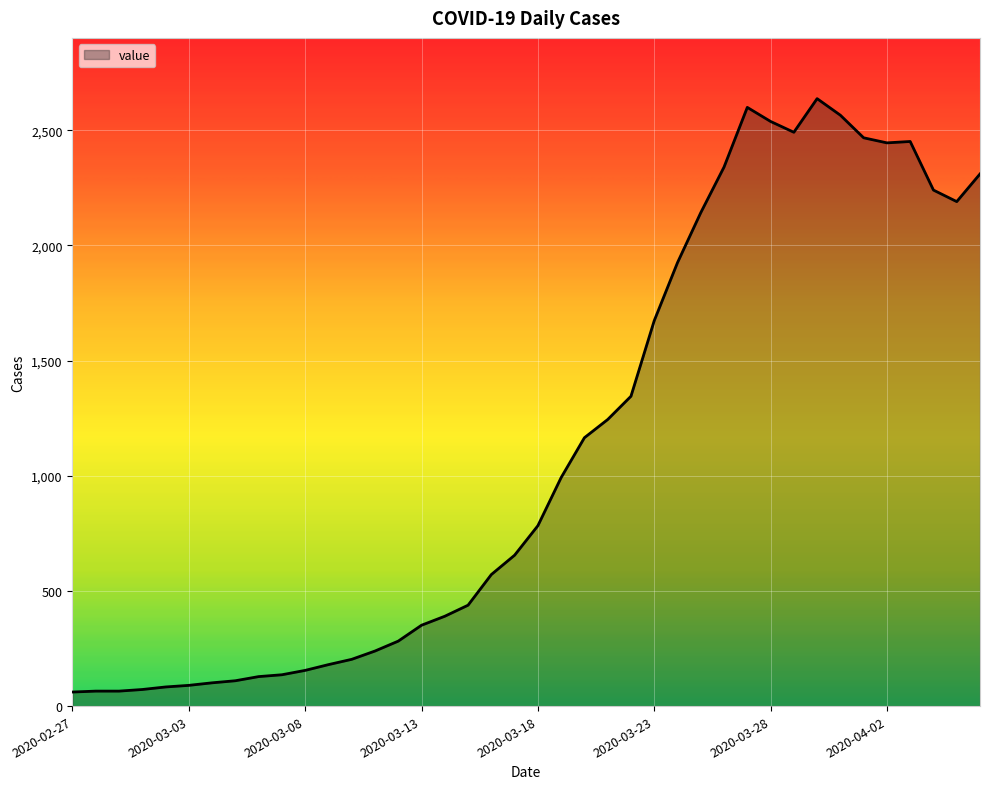

What is the smallest value displayed?

61